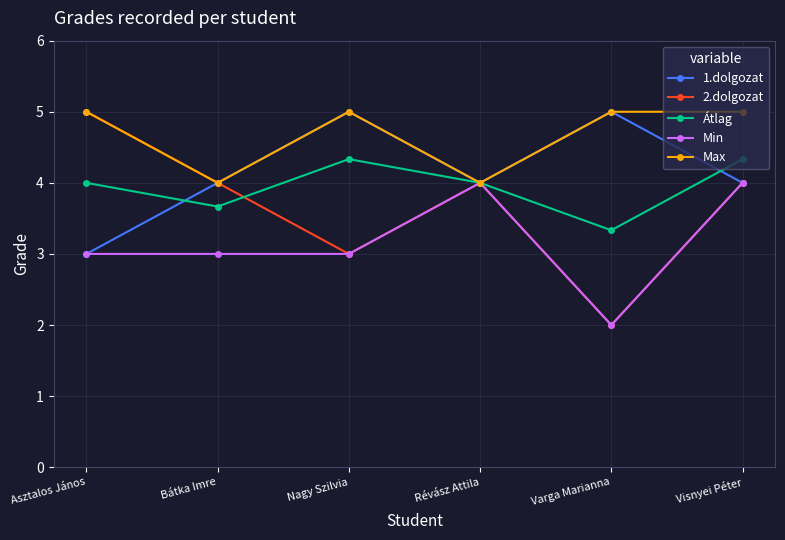

What are all the series names shown in the legend?

1.dolgozat, 2.dolgozat, Átlag, Min, Max